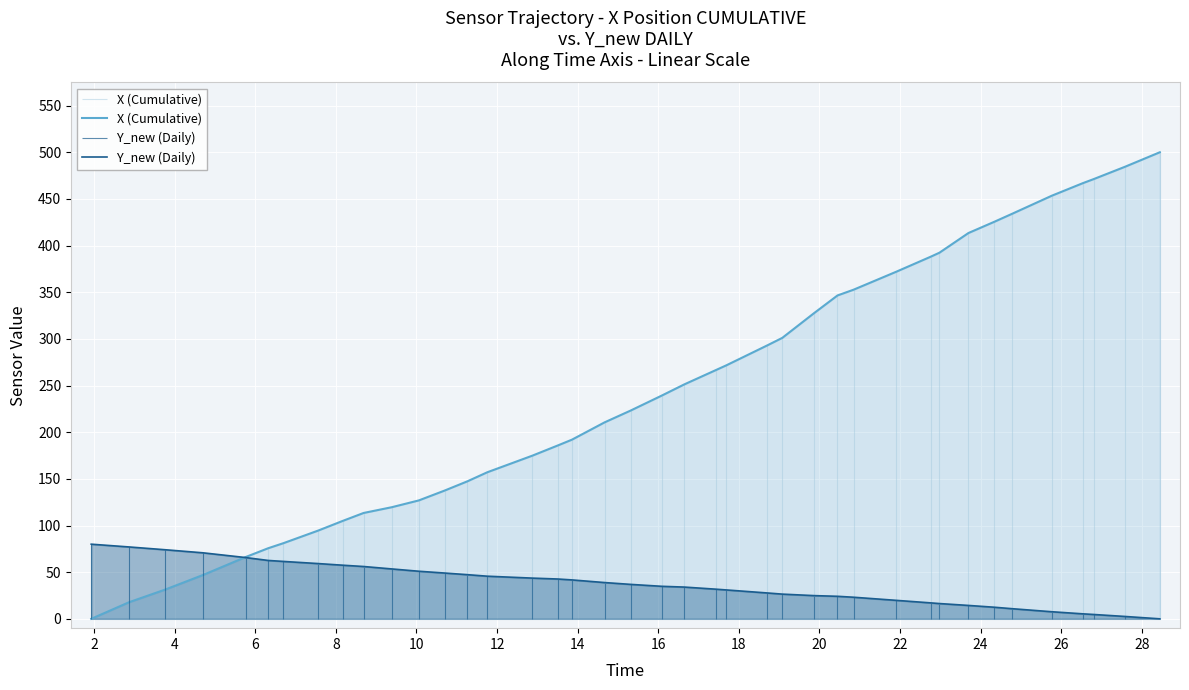

How many values in the X (Cumulative) series exceed 239?

20